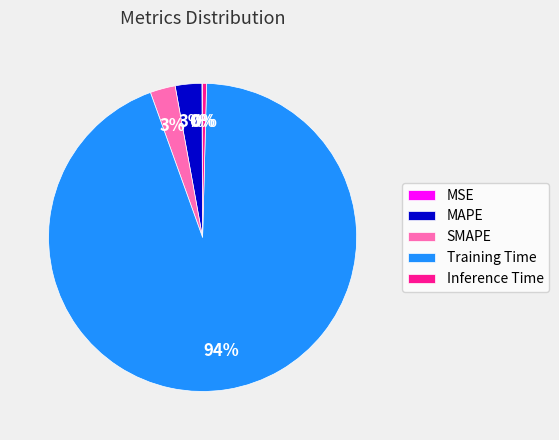

Between SMAPE and Training Time, which is larger?

Training Time